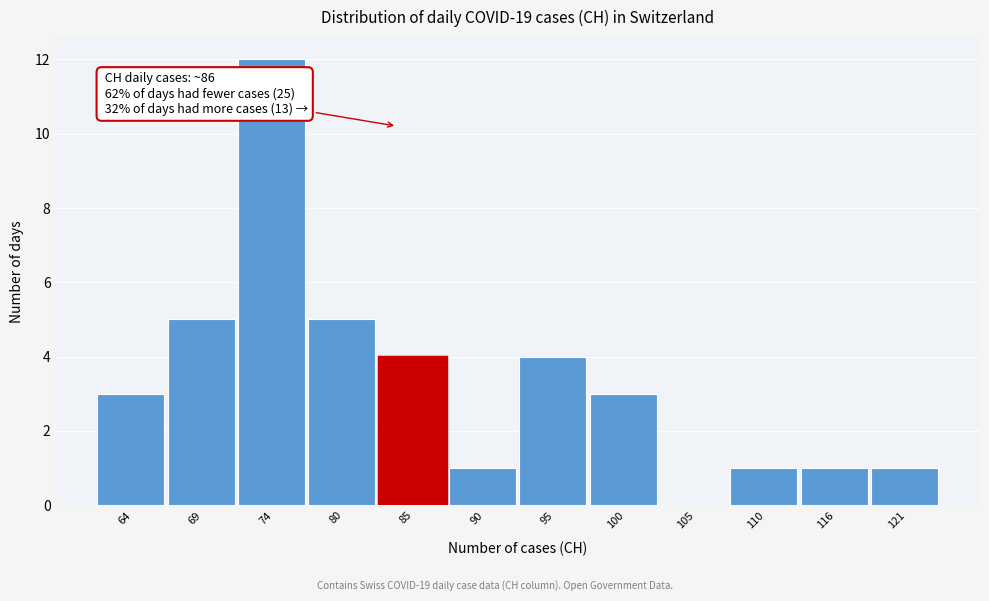

Reading left to right, transcribe all the data shown in this chart.

64=3	69=5	74=12	80=5	85=4	90=1	95=4	100=3	105=0	110=1	116=1	121=1